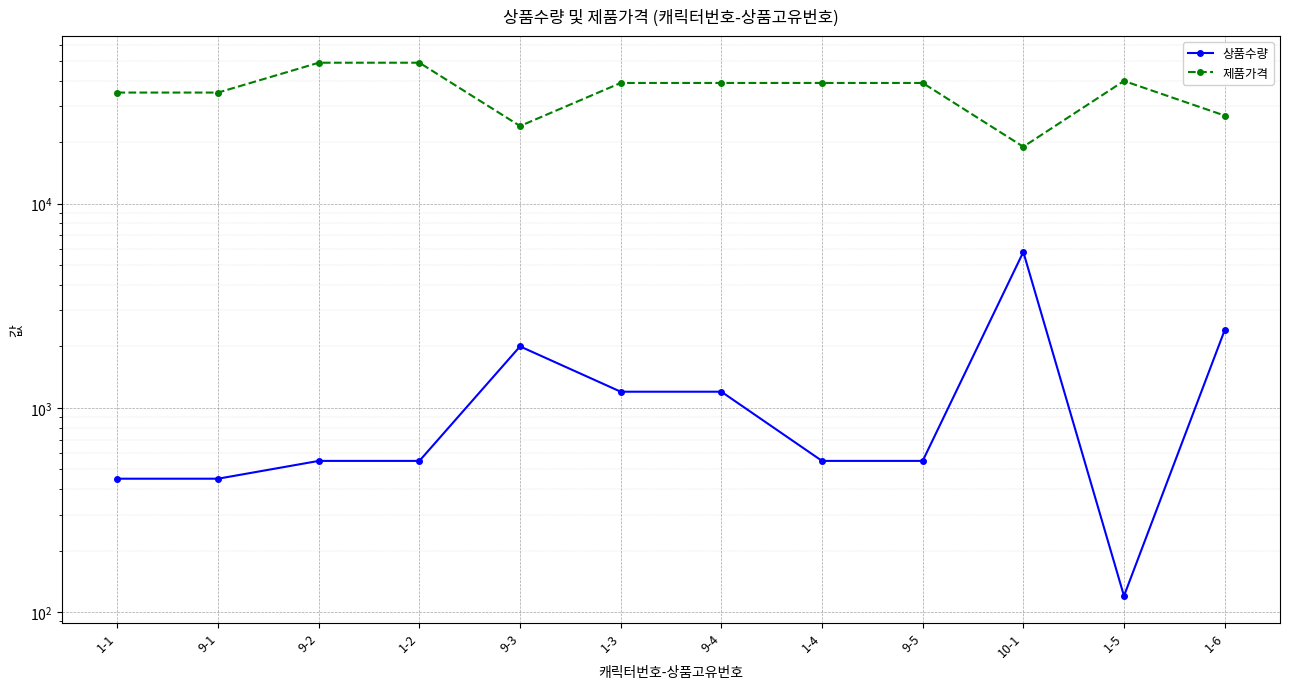

How many lines are shown in the chart?

2